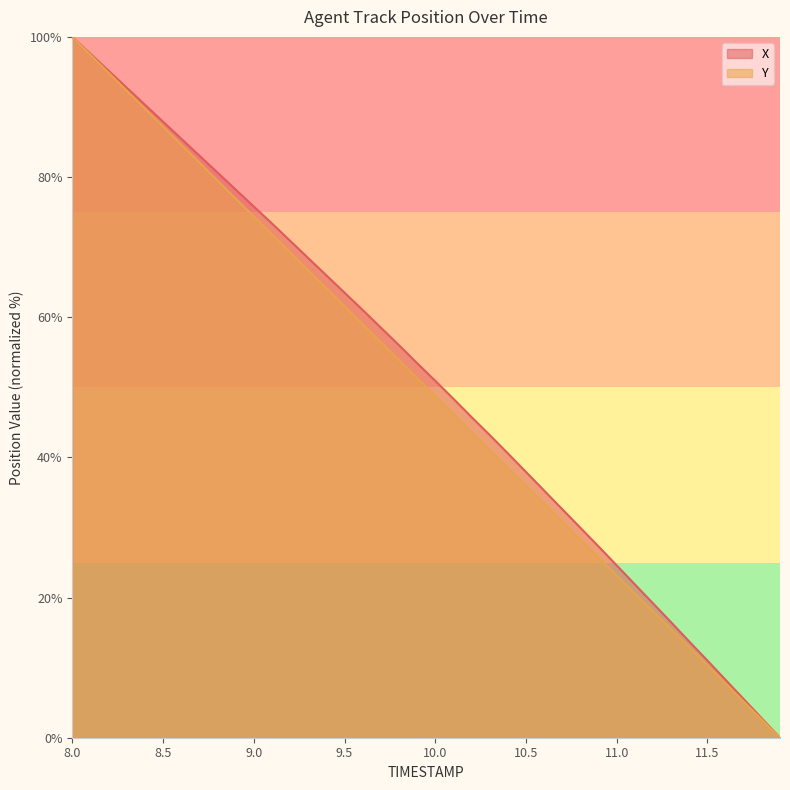

Reading left to right, transcribe all the data shown in this chart.

X: 8.0=100.0	8.1=97.6	8.2=95.2	8.3=92.7	8.4=90.3	8.5=87.9	8.6=85.5	8.7=83.1	8.8=80.6	8.9=78.2	9.0=75.8	9.1=73.4	9.2=70.9	9.3=68.4	9.4=66.0	9.5=63.5	9.6=61.0	9.7=58.5	9.8=56.0	9.9=53.4	10.0=50.9	10.1=48.4	10.2=45.8	10.3=43.2	10.4=40.6	10.5=37.9	10.6=35.3	10.7=32.6	10.8=29.9	10.9=27.3	11.0=24.6	11.1=21.9	11.2=19.2	11.3=16.5	11.4=13.7	11.5=11.0	11.6=8.3	11.7=5.5	11.8=2.8	11.9=0.0
Y: 8.0=100.0	8.1=97.4	8.2=94.9	8.3=92.3	8.4=89.8	8.5=87.2	8.6=84.6	8.7=82.1	8.8=79.5	8.9=76.9	9.0=74.4	9.1=71.8	9.2=69.3	9.3=66.7	9.4=64.1	9.5=61.6	9.6=59.0	9.7=56.4	9.8=53.9	9.9=51.3	10.0=48.7	10.1=46.2	10.2=43.6	10.3=41.1	10.4=38.5	10.5=35.9	10.6=33.4	10.7=30.8	10.8=28.3	10.9=25.7	11.0=23.1	11.1=20.6	11.2=18.0	11.3=15.5	11.4=12.9	11.5=10.3	11.6=7.7	11.7=5.2	11.8=2.6	11.9=0.0